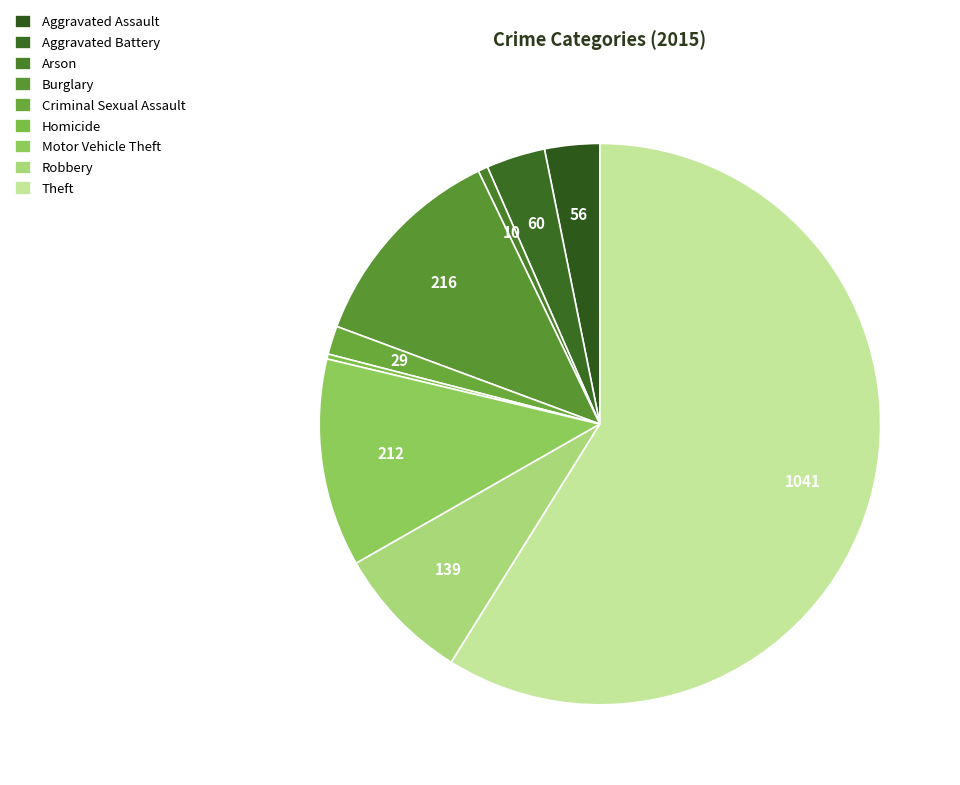

True or false: Burglary accounts for 12% of the total.

True